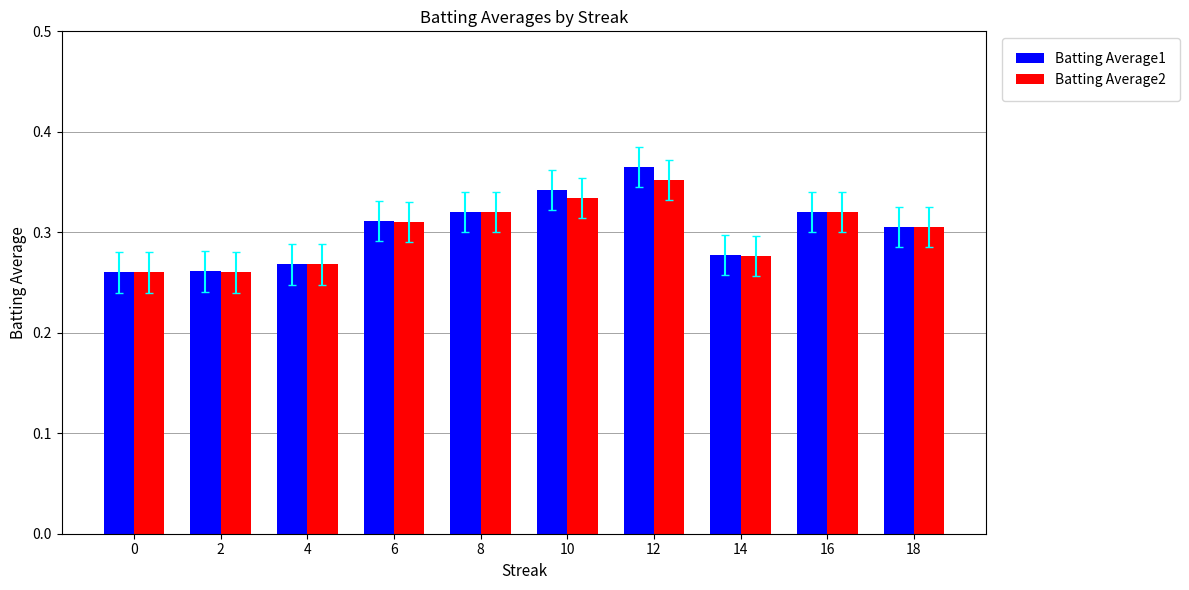

Which series has the widest spread of values?

Batting Average1